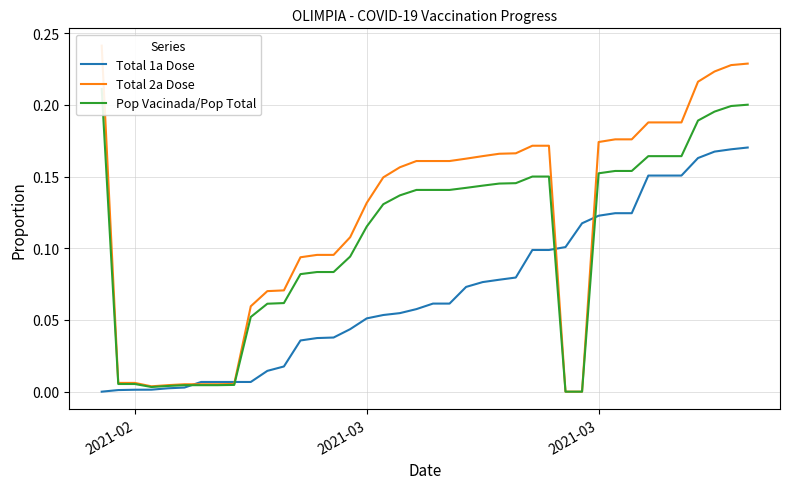

Which series has the largest total across all categories?

Total 2a Dose